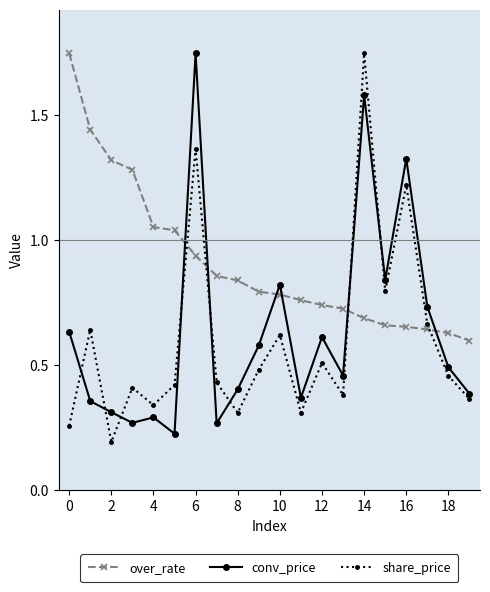

How many data points does each series have?

20